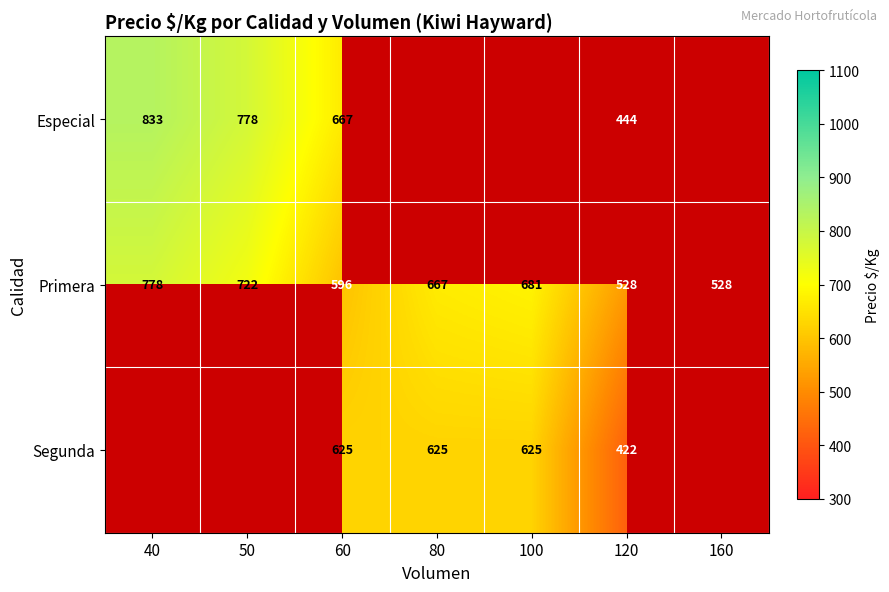

What is the difference between the highest and lowest values at 60?

71